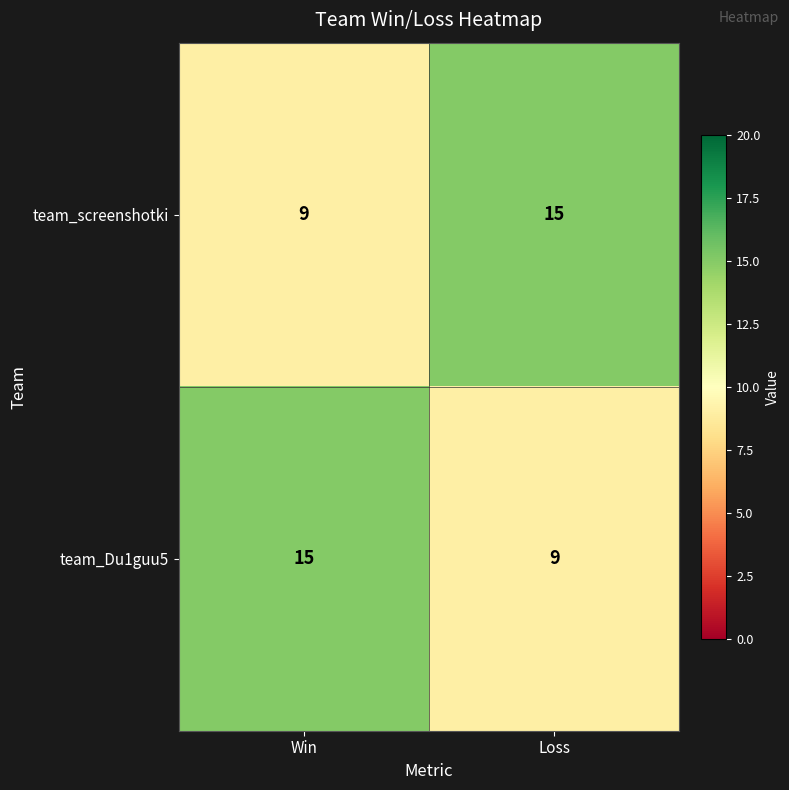

Is the value of team_Du1guu5 at Loss greater than the value of team_screenshotki at Loss?

No